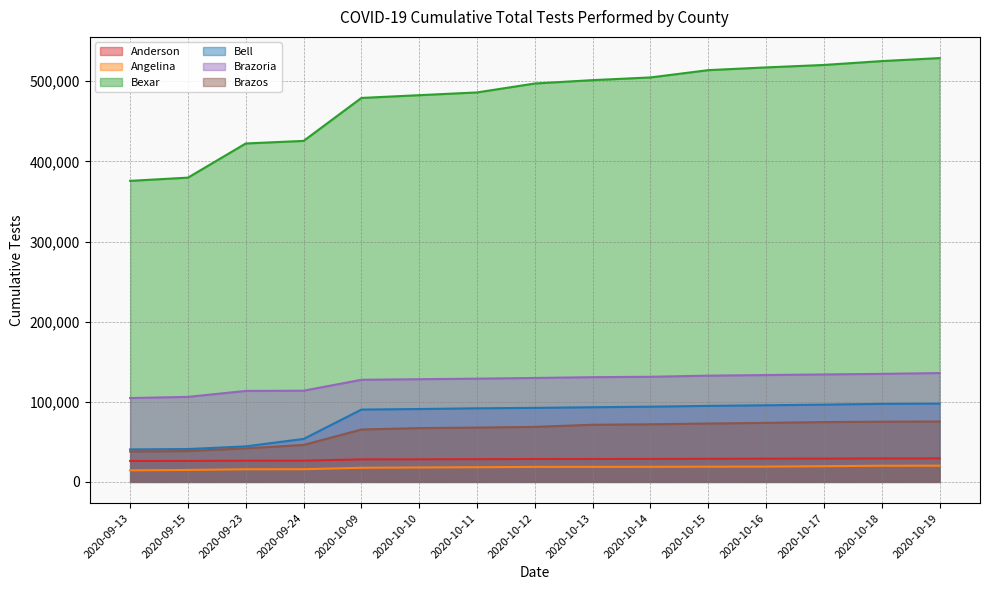

What is the average value of the Brazos series?

63219